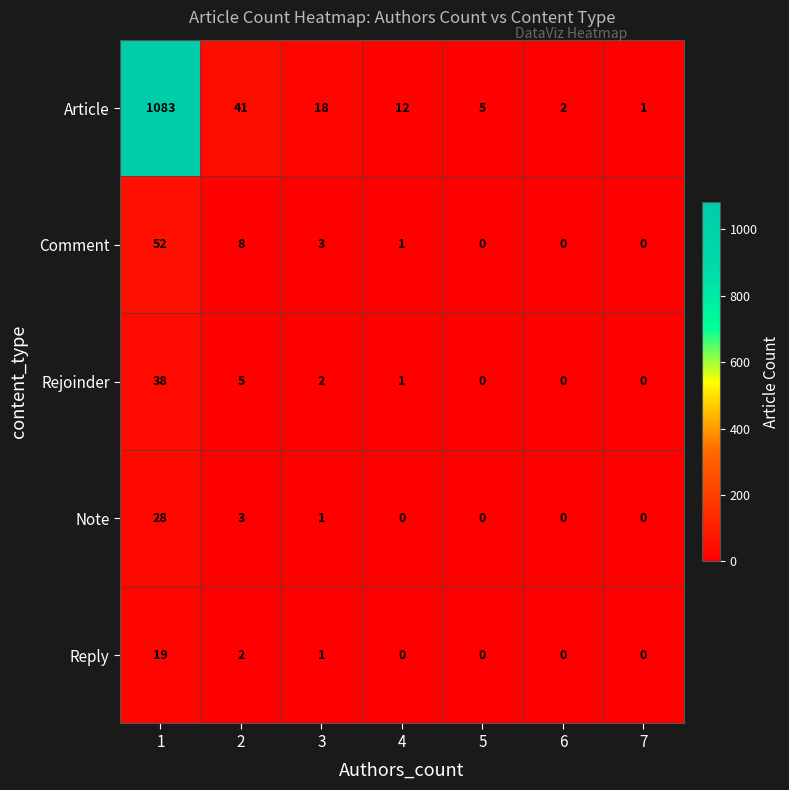

What is the sum of all Reply values?

22